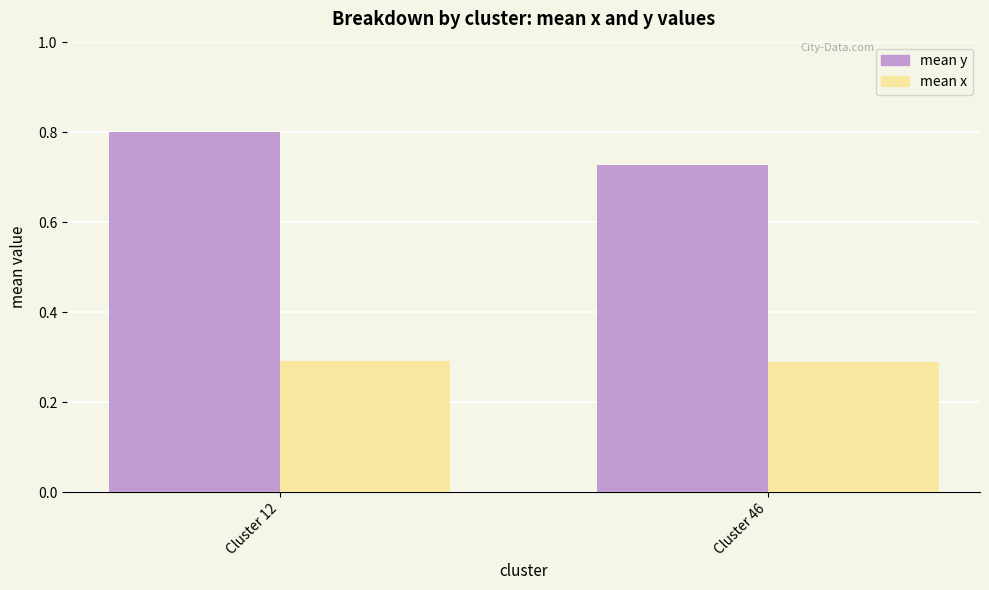

What is the total value across all series at Cluster 46?

1.0